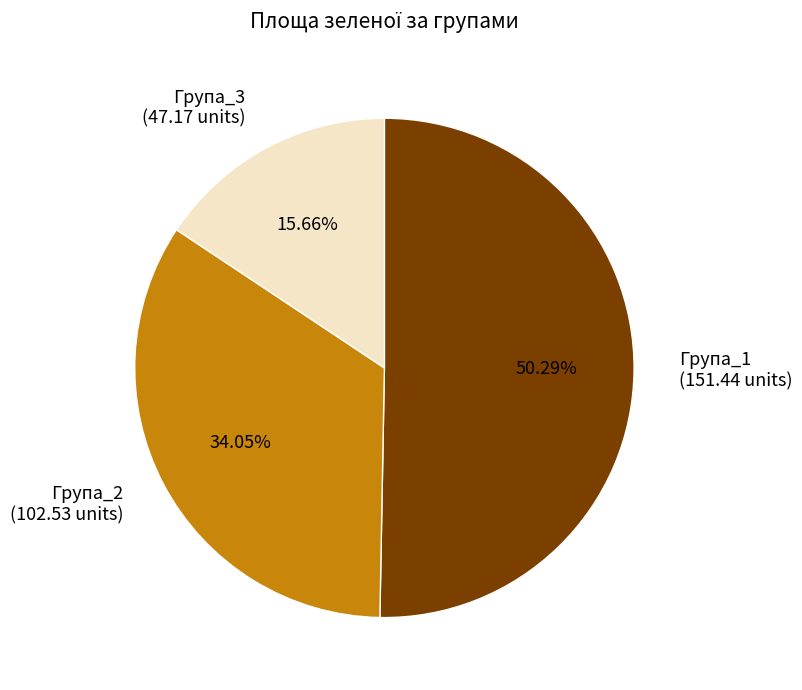

Is there a majority slice in this chart?

Yes